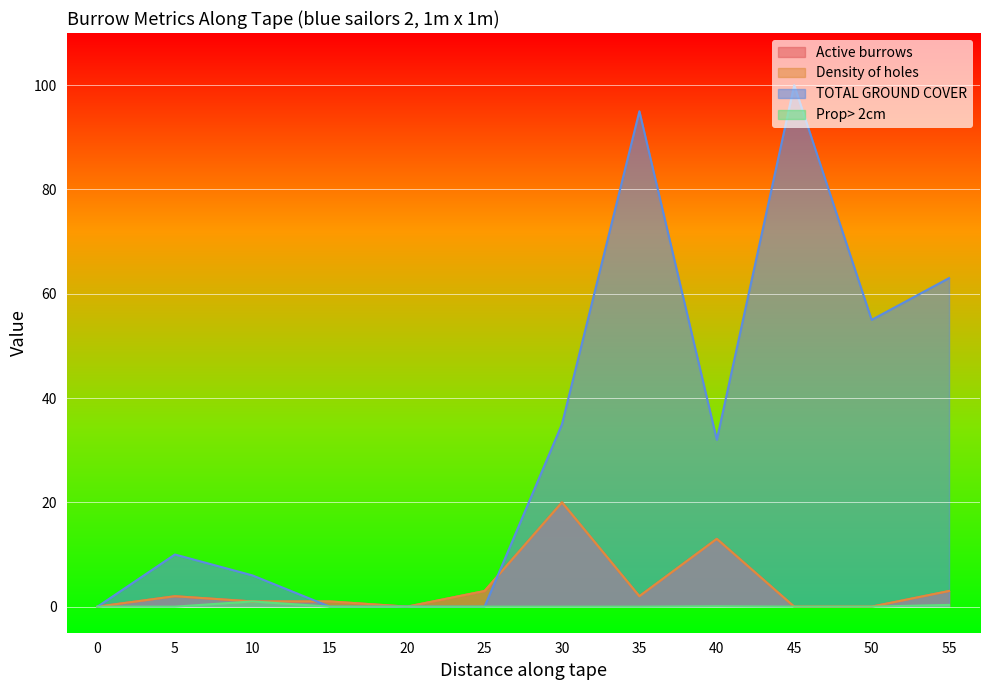

Does the chart display data point markers on the line(s)?

No